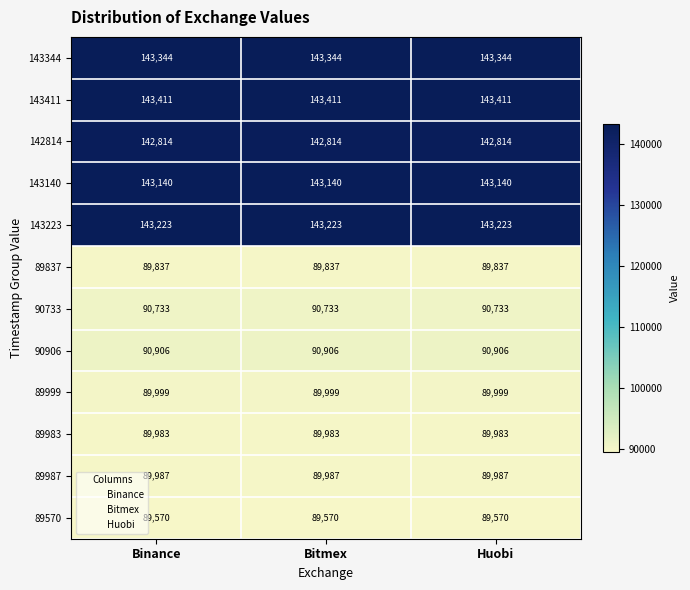

Rank the series at Huobi from lowest to highest value.

89570, 89837, 89983, 89987, 89999, 90733, 90906, 142814, 143140, 143223, 143344, 143411